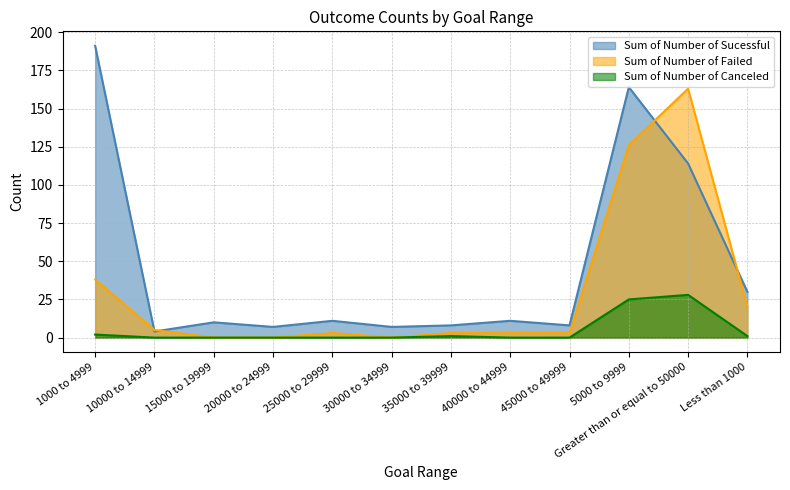

Does the chart have visible grid lines?

Yes